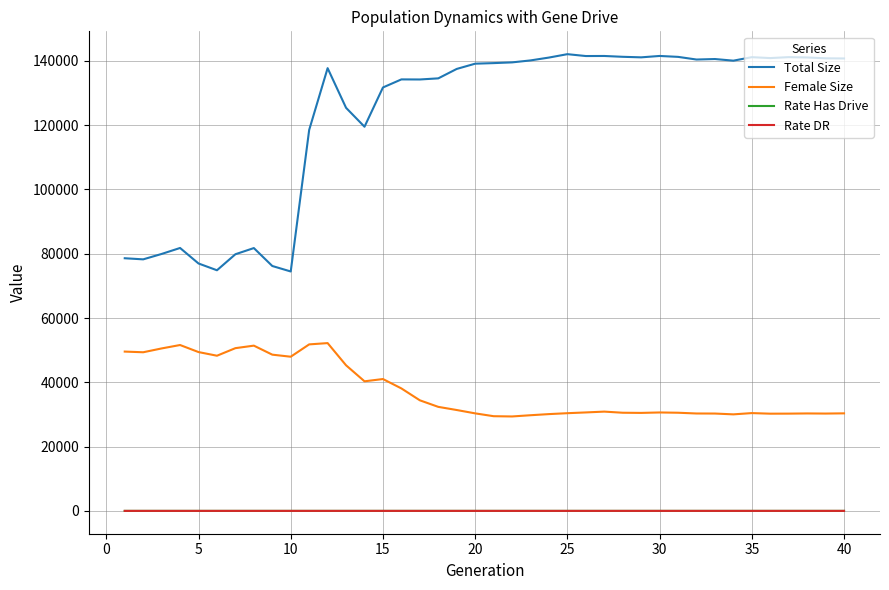

True or false: Rate DR has more than 0 interior local peaks.

True